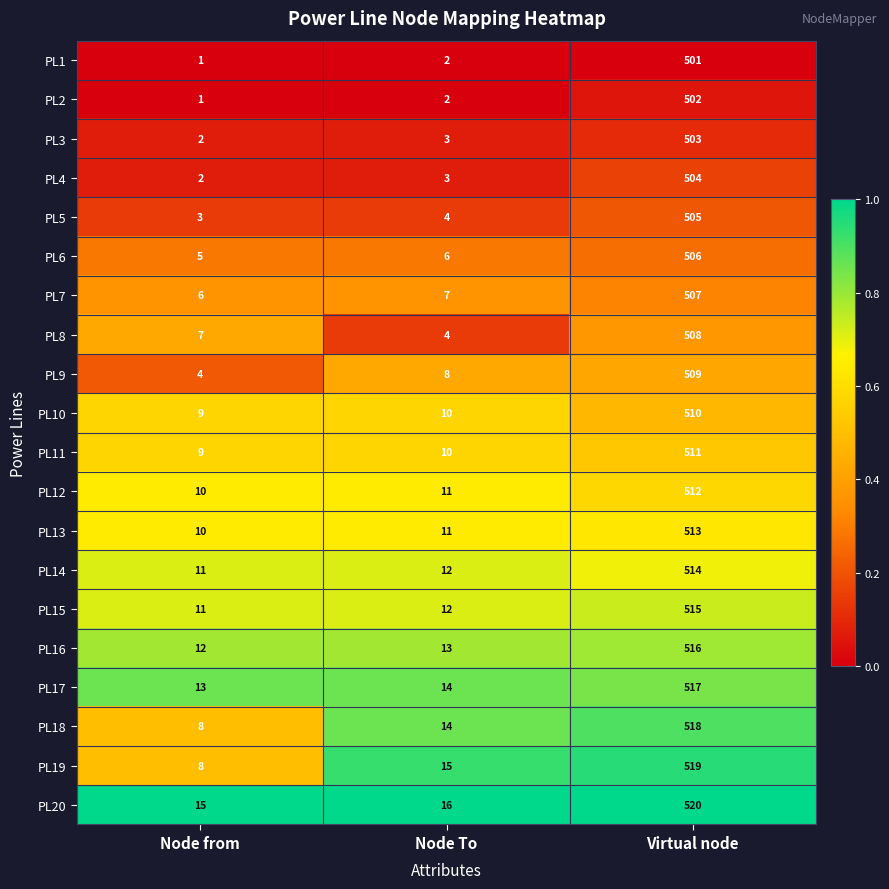

At which category is the sum across all series the highest?

Virtual node